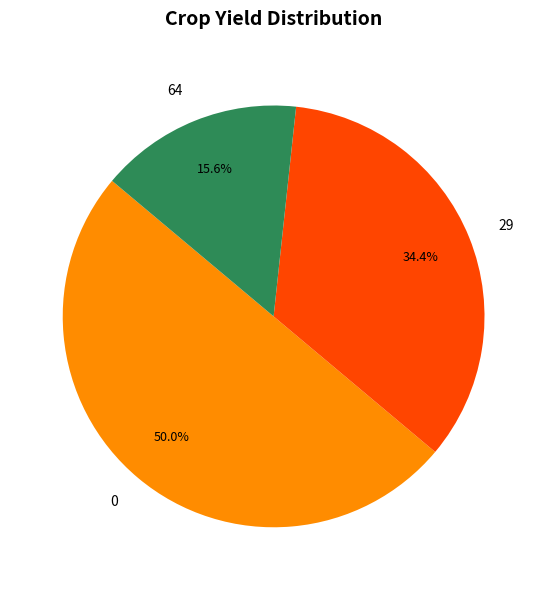

Rank the categories by value from lowest to highest.

64, 29, 0